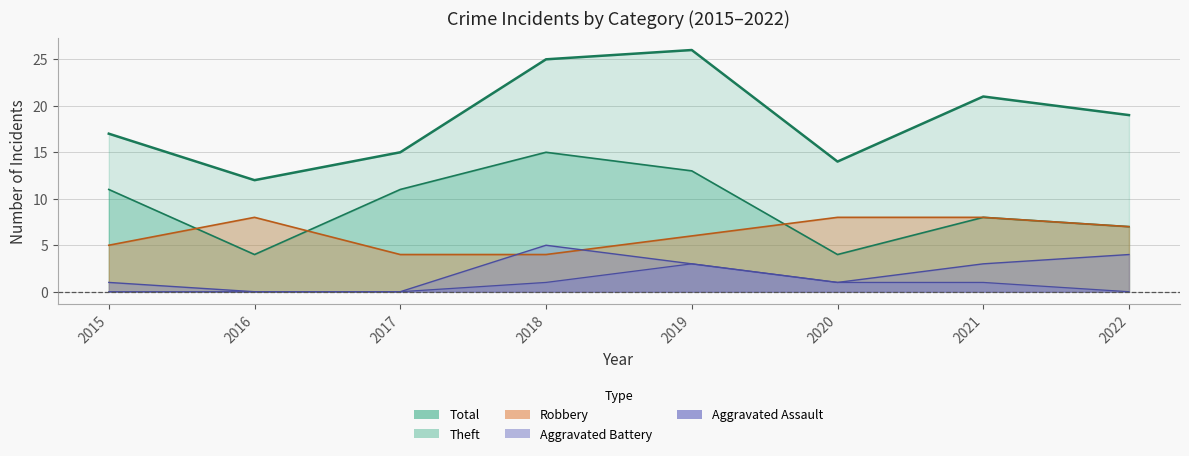

What is the difference between the Theft values at 2018 and 2016?

11